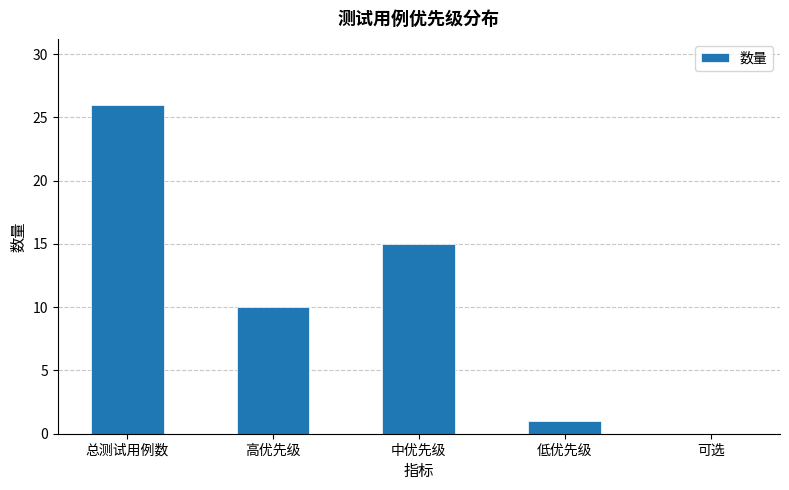

Count the number of categories in the chart.

5